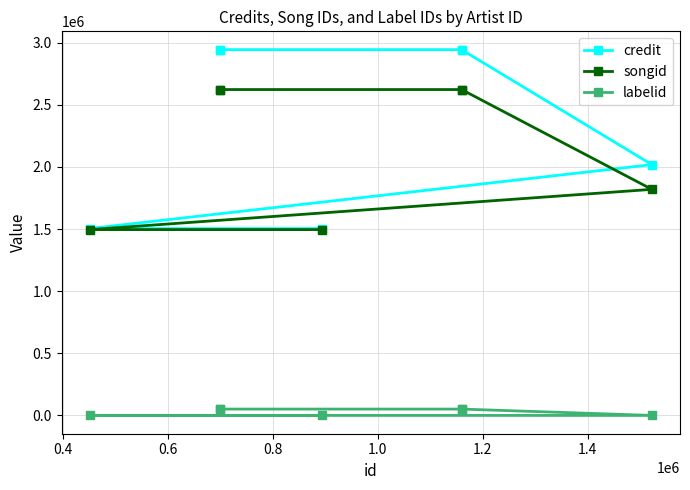

Which series changed the most between 0.4 and 1.2?

credit